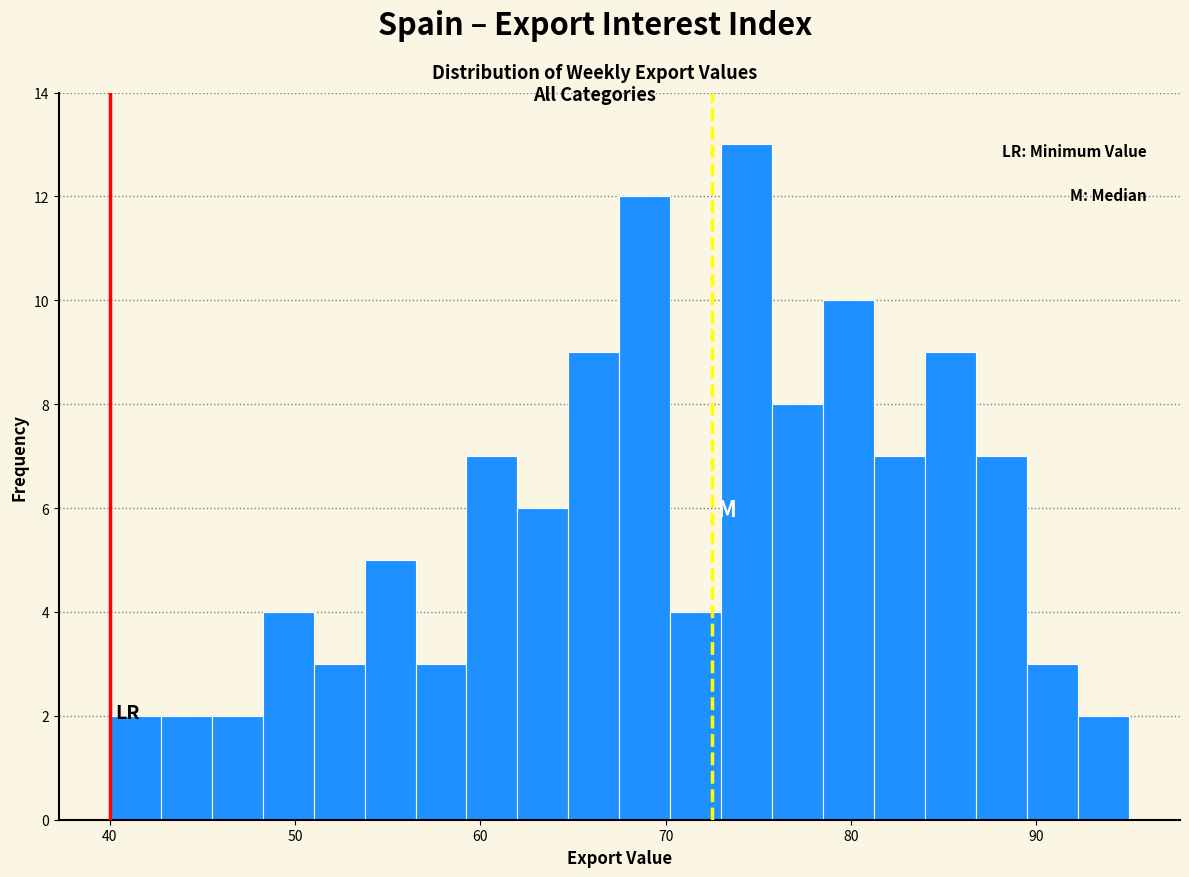

Around what value on the x-axis is the tallest bar? Give the approximate position of its centre, as read against the axis.

74